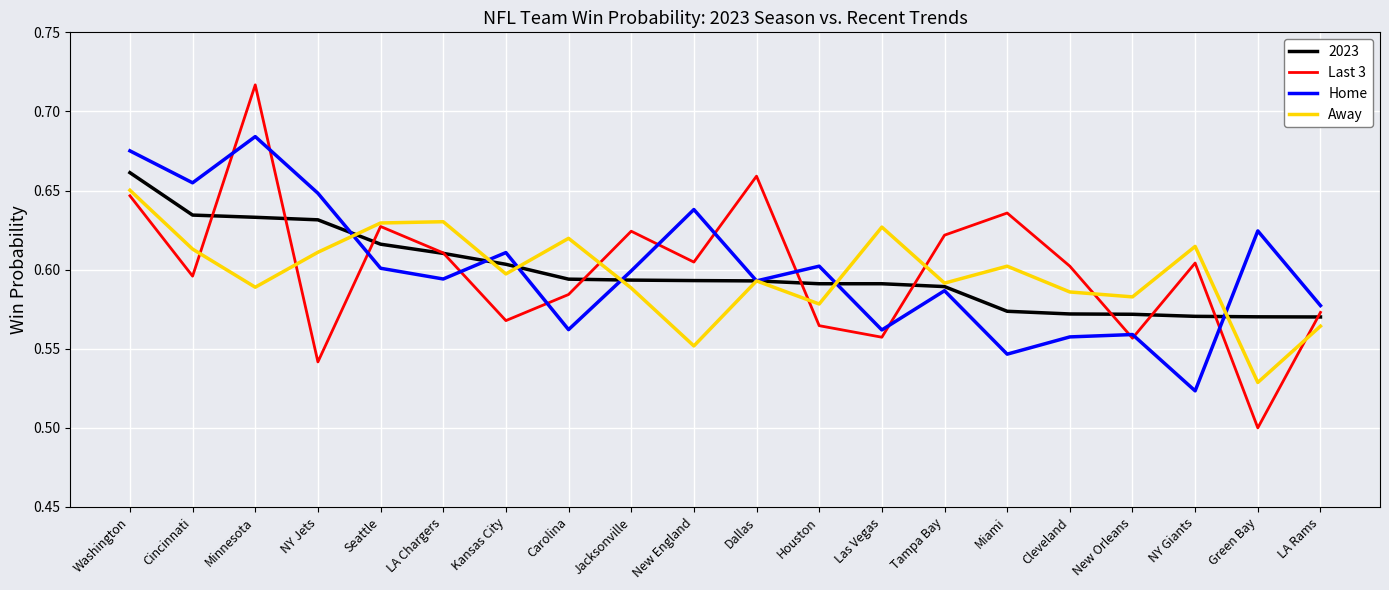

After their last crossing, which series has the higher values: Away or Home?

Home